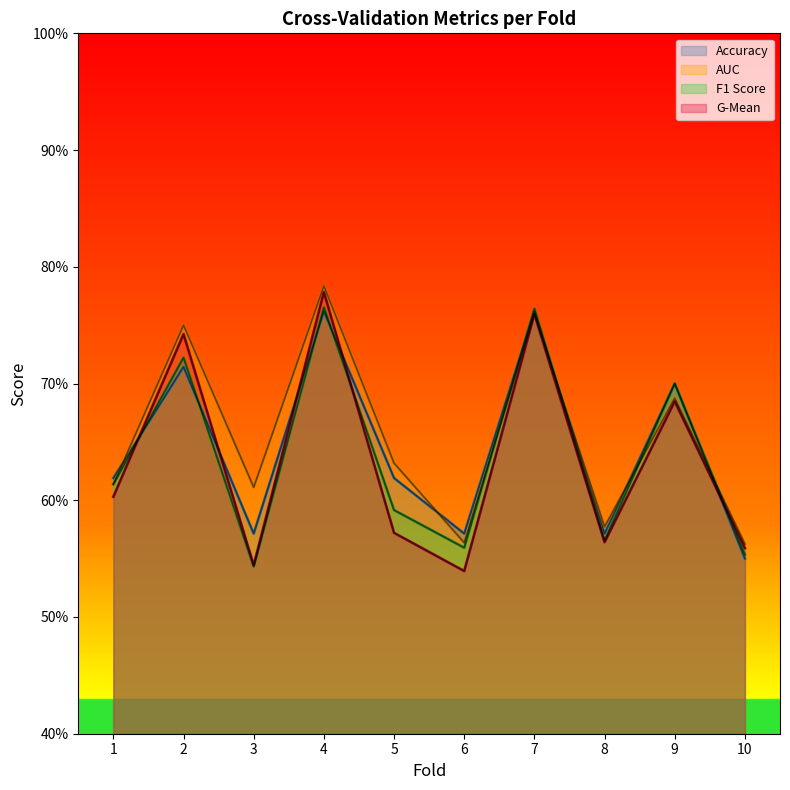

In f1_score, how many points are higher than both neighbors (excluding endpoints)?

4